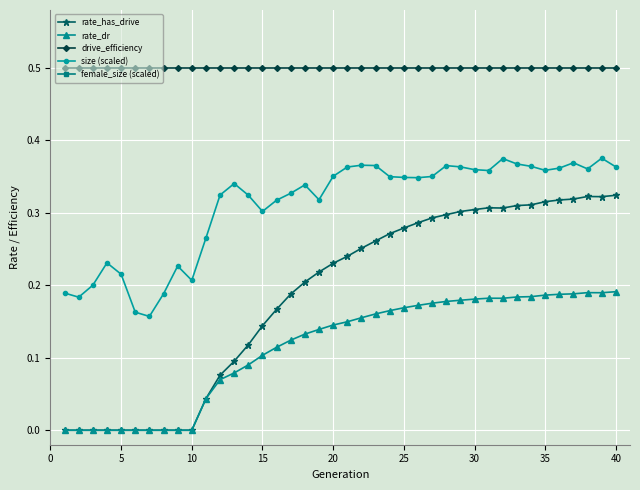

True or false: rate_dr has more than 0 interior local peaks.

True